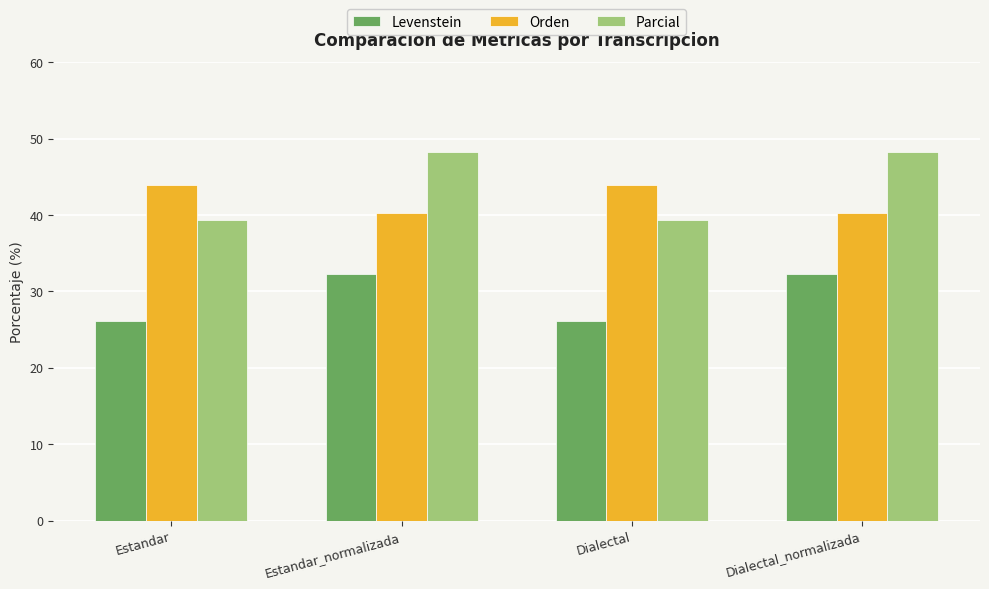

How many series are shown in this chart?

3